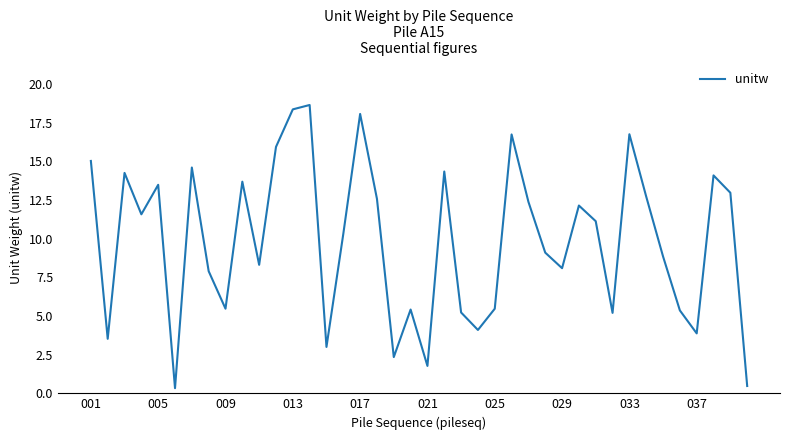

What is the greatest value displayed?

18.7